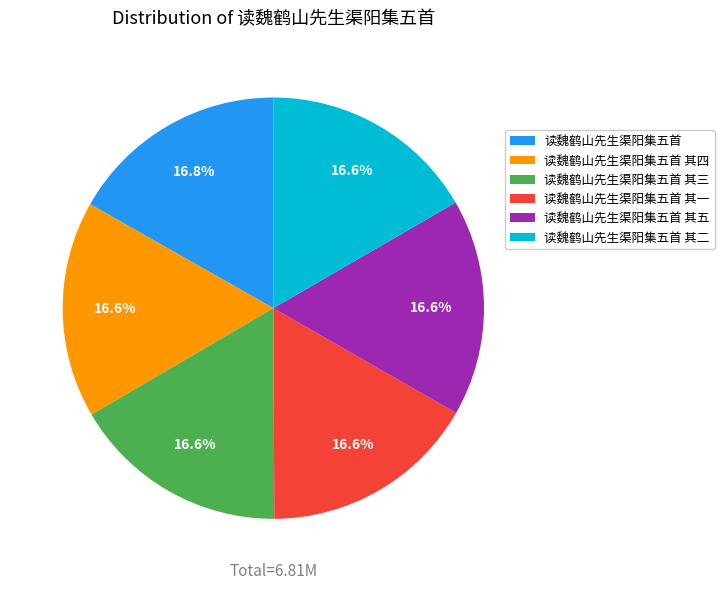

What is the ratio of the value at 读魏鹤山先生渠阳集五首 其五 to the value at 读魏鹤山先生渠阳集五首 其四?

1.0